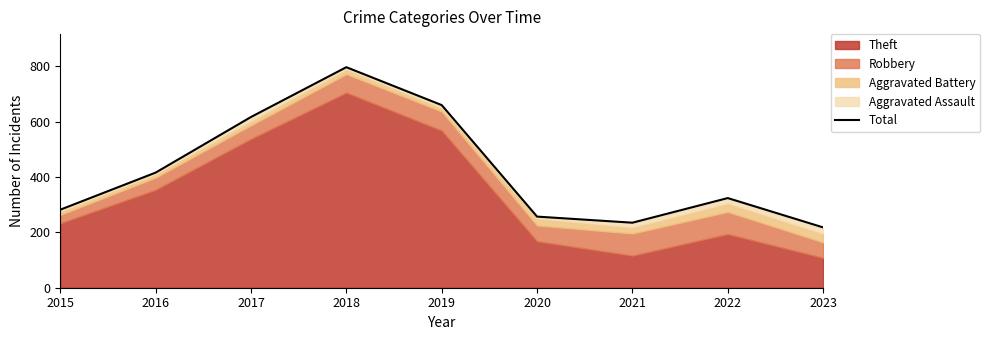

Reading left to right, what are all the values shown in this chart?

2015=282	2016=416	2017=617	2018=797	2019=660	2020=257	2021=235	2022=324	2023=218